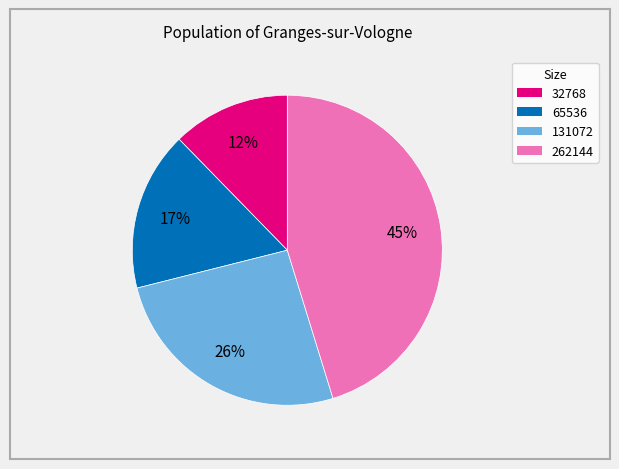

To the nearest percent, what portion does 131072 represent?

26%